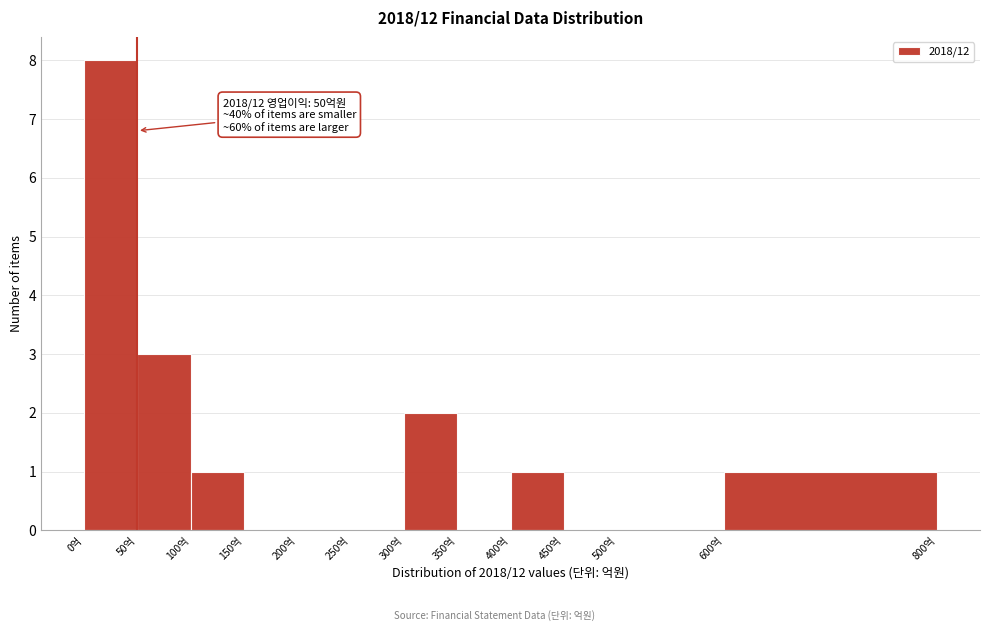

Which range on the x-axis has the tallest bar?

0 to 50